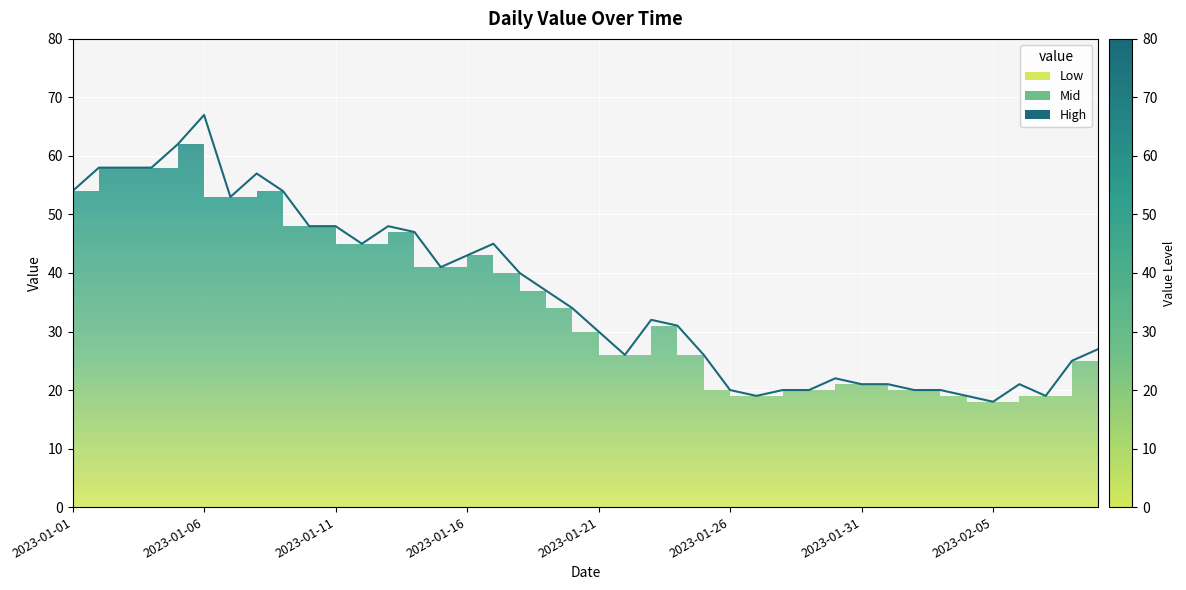

What is the difference between the maximum and minimum values?

49